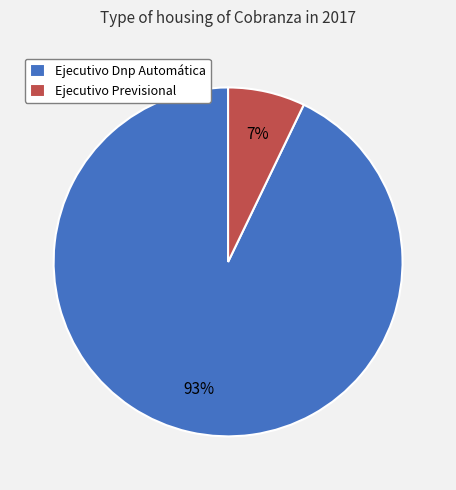

Between Ejecutivo Dnp Automática and Ejecutivo Previsional, which is larger?

Ejecutivo Dnp Automática